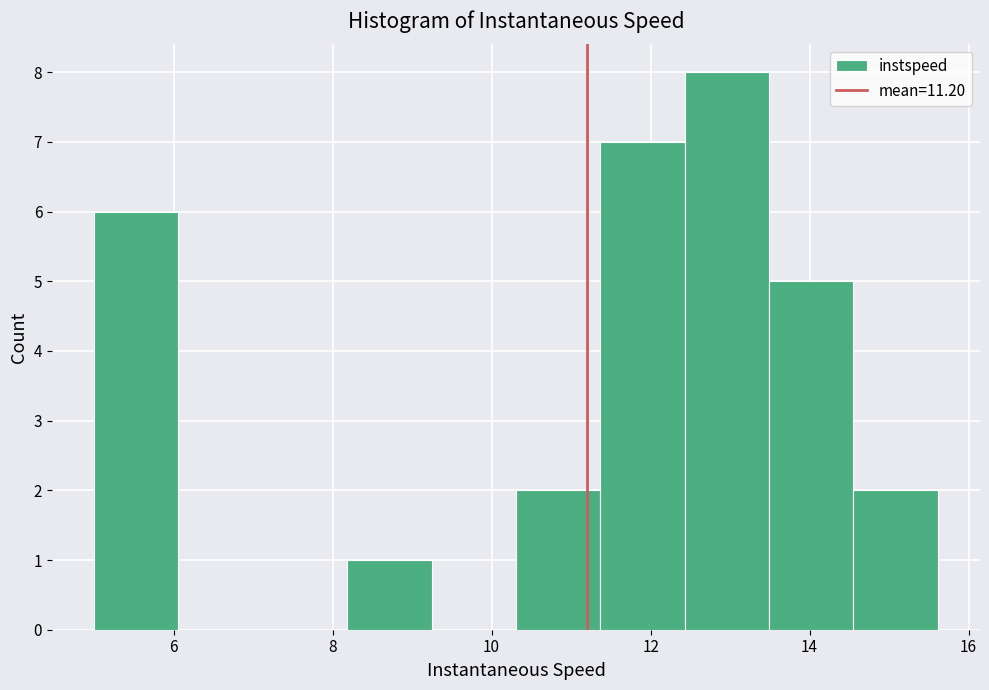

How tall is the bar that spans 10.4 to 11.4 on the x-axis? Neither the bar edges nor the heights are printed on the chart, so give them approximately, as read against the axes.

2